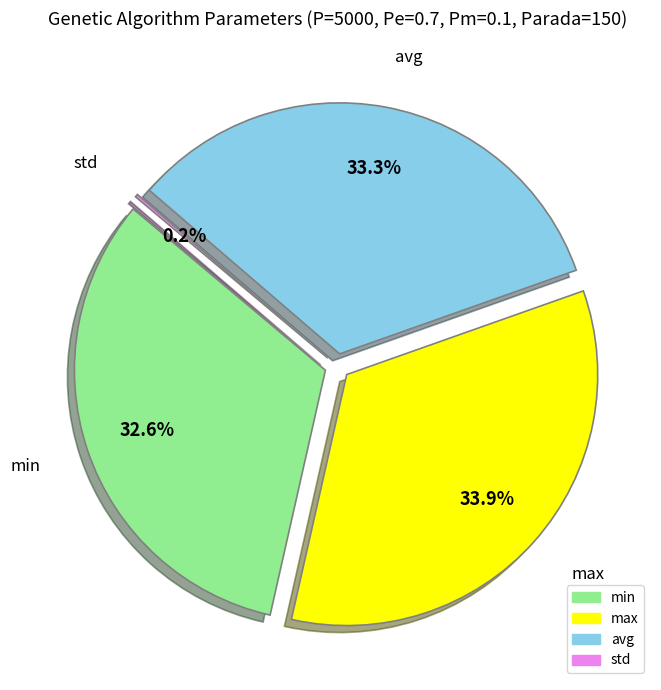

True or false: max accounts for 34% of the total.

True